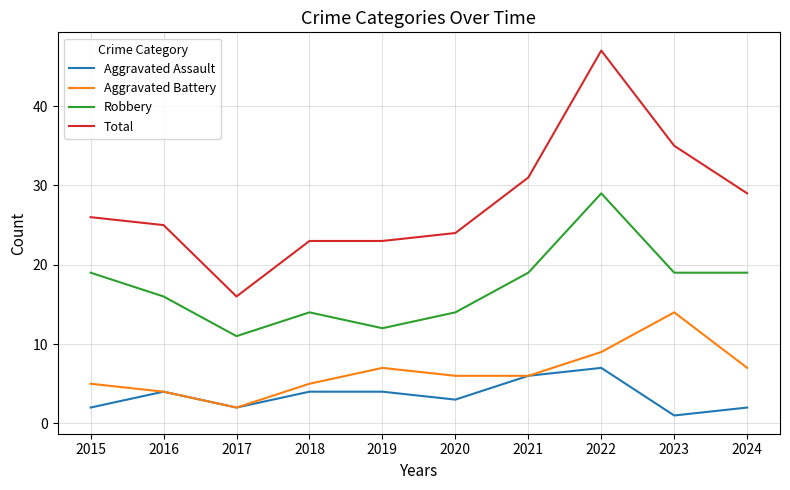

List the series in order of their peak value, lowest first.

Aggravated Assault, Aggravated Battery, Robbery, Total